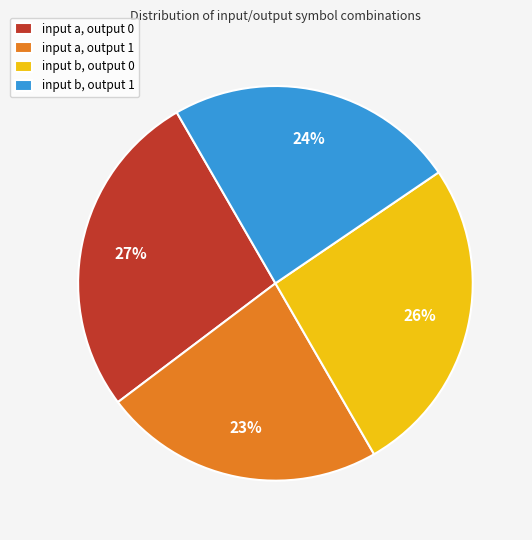

Which slice is the smallest?

input a, output 1